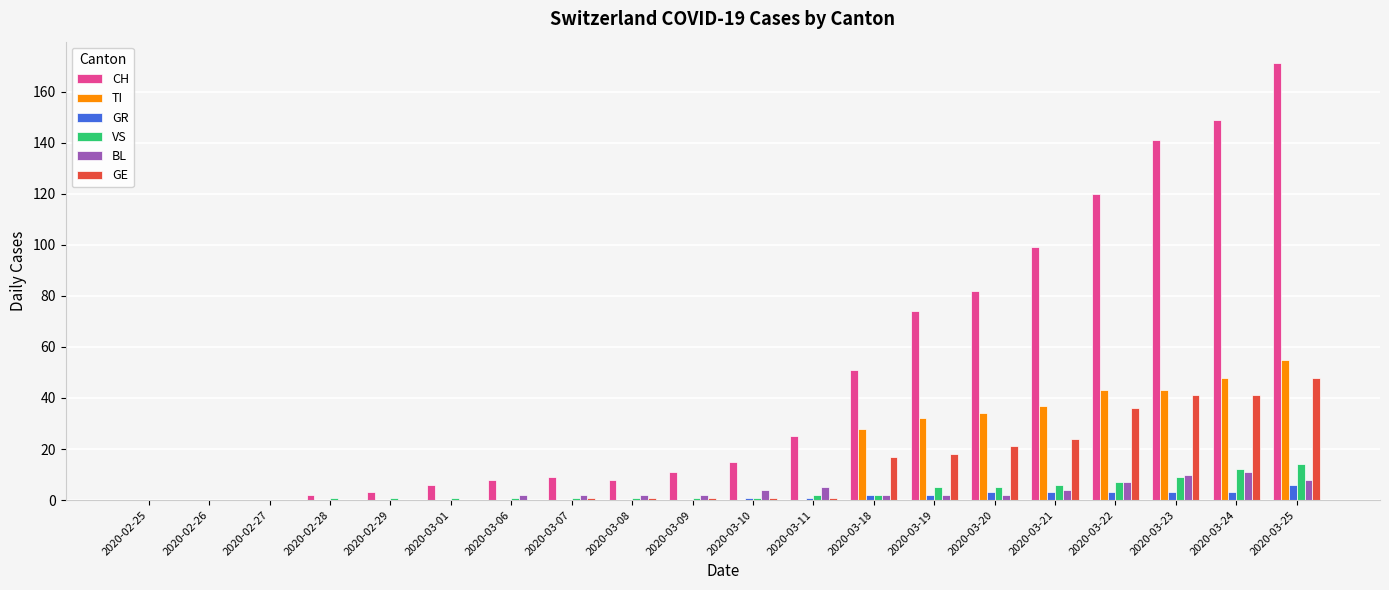

What is the maximum value for TI?

55